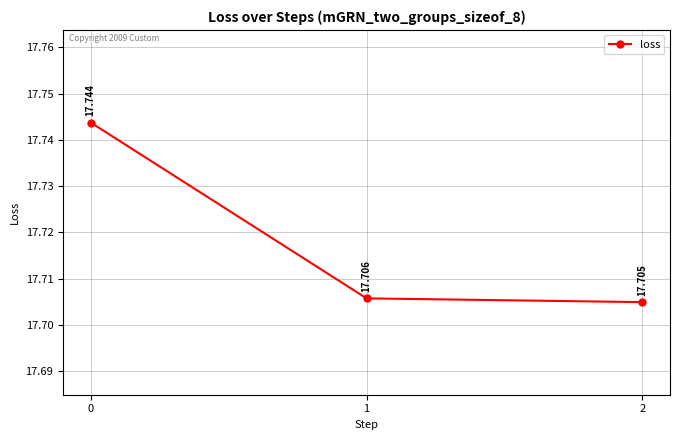

Reading left to right, what are all the values shown in this chart?

0=17.7	1=17.7	2=17.7